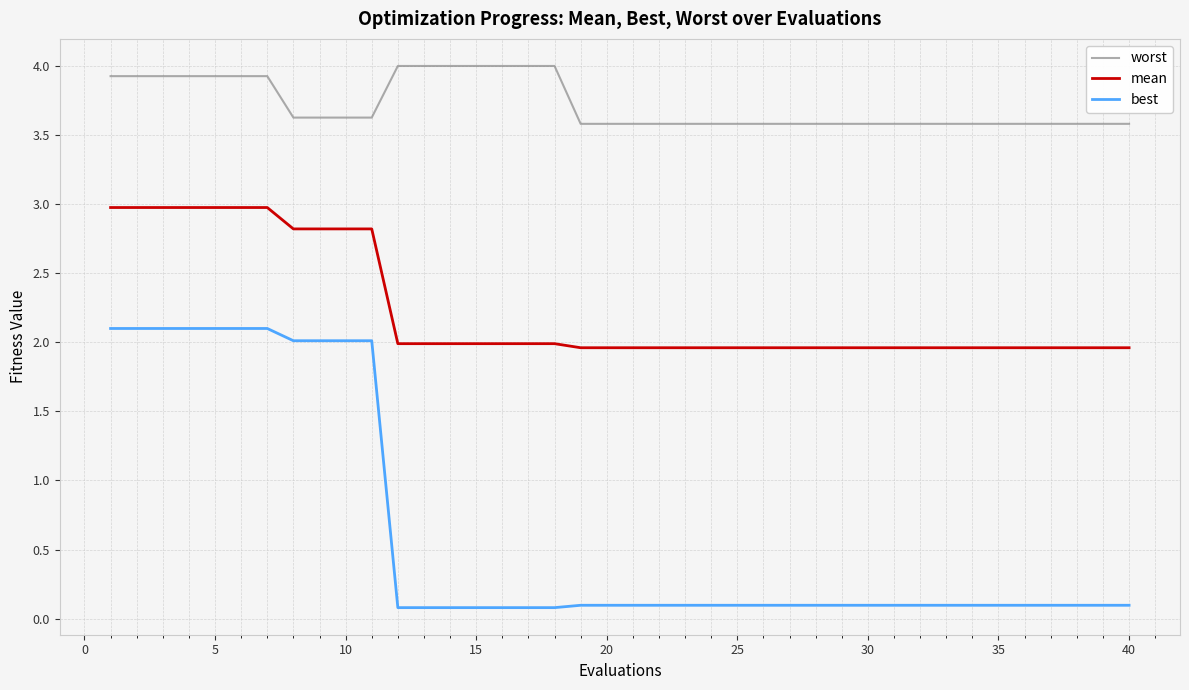

True or false: mean and worst intersect in this chart.

False